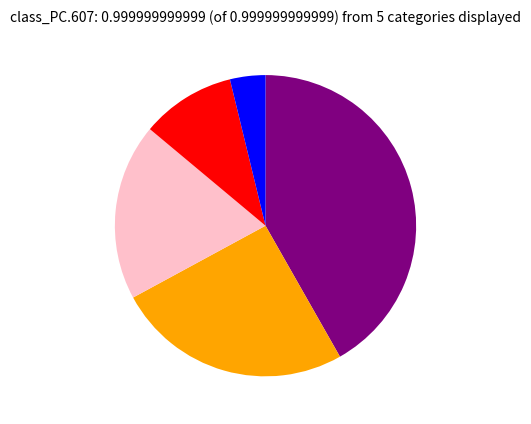

Is there any slice that represents more than half of the pie?

No